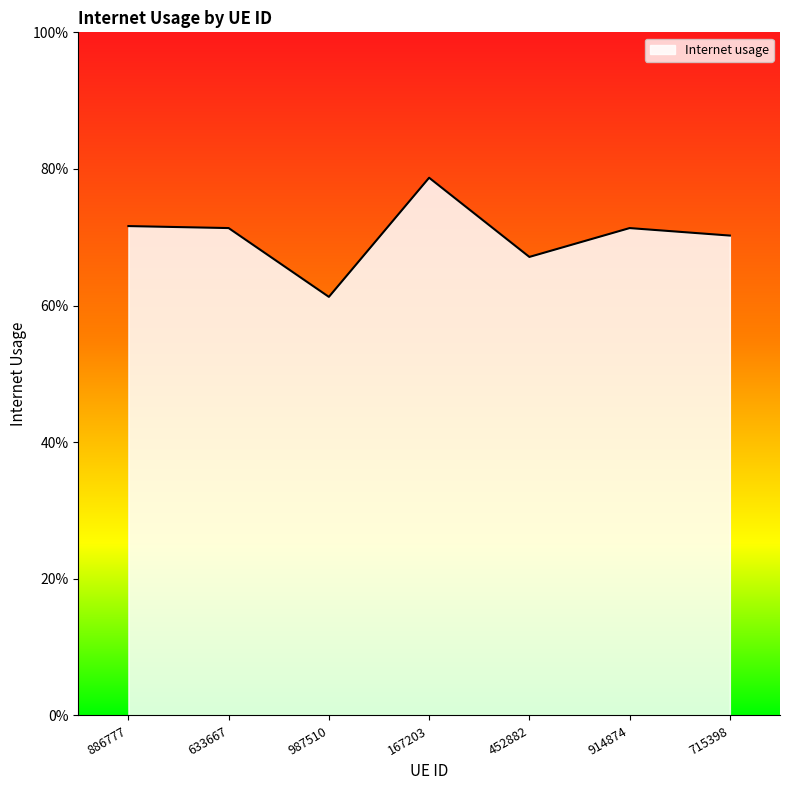

What position from the right is 633667?

6